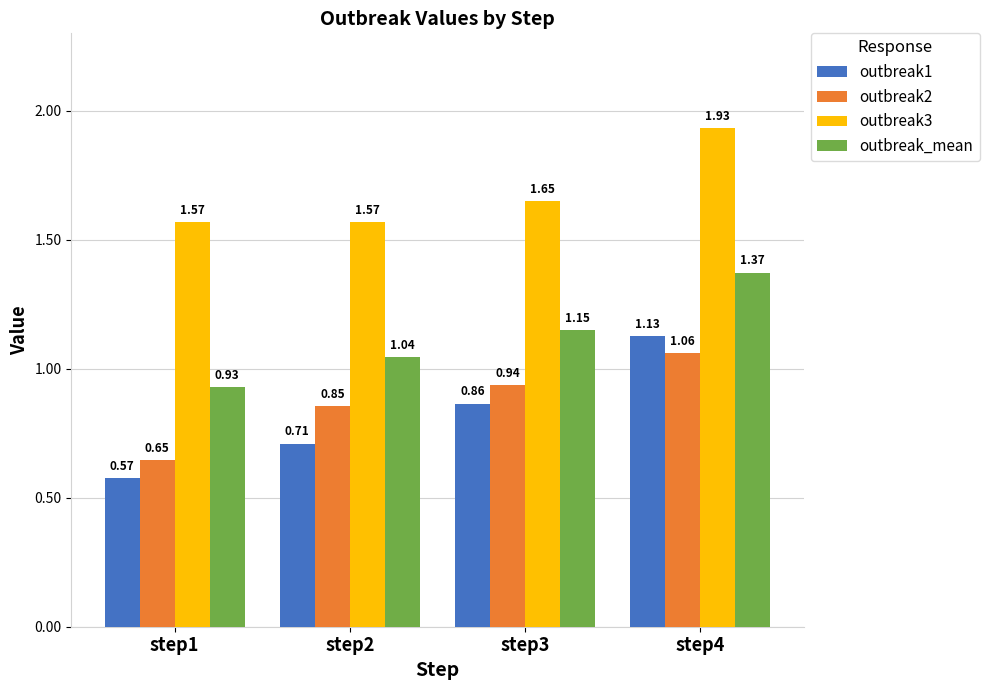

What is the sum of the outbreak2 values at step3 and step4?

2.0